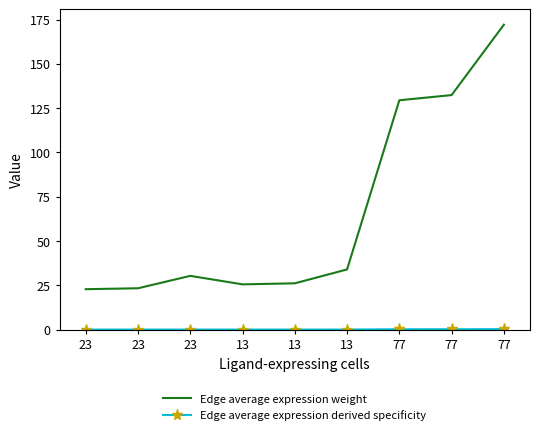

True or false: Edge average expression weight has more than 0 interior local peaks.

True